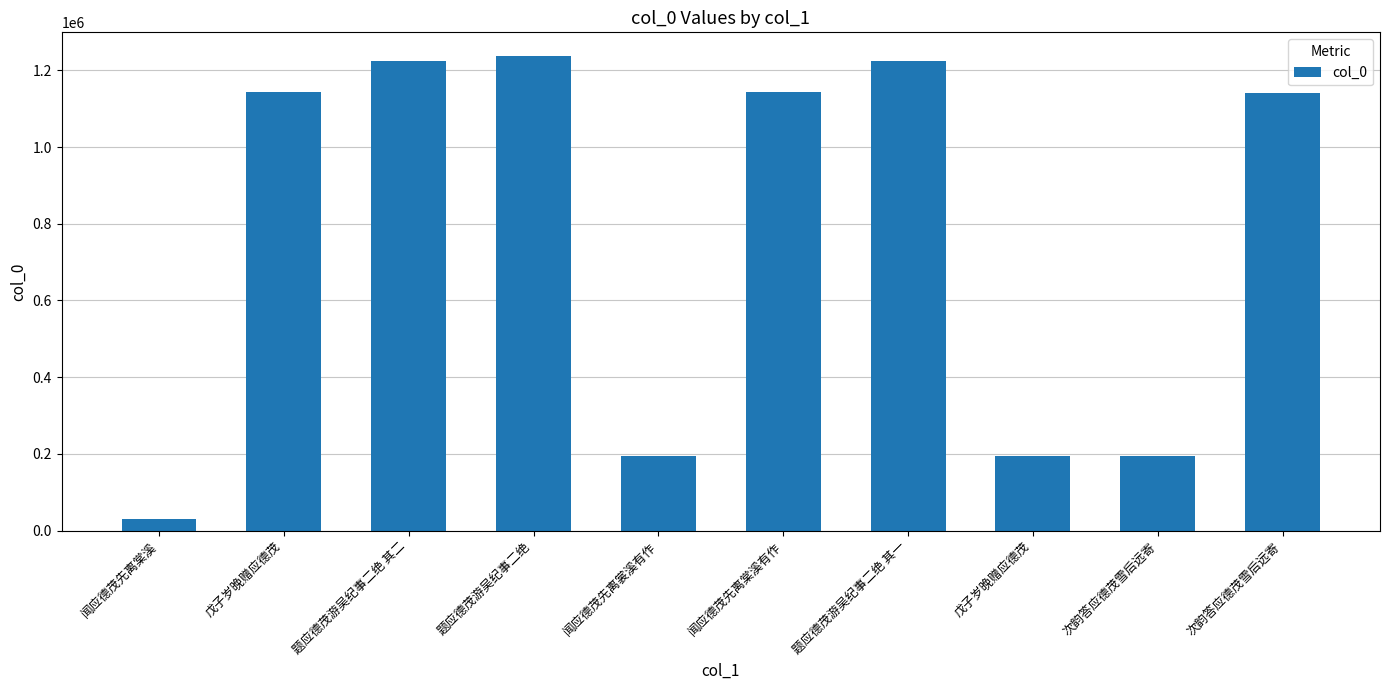

Approximately how many times larger is the value at 戊子岁晚赠应德茂 compared to 闻应德茂先离棠溪有作?

0.2